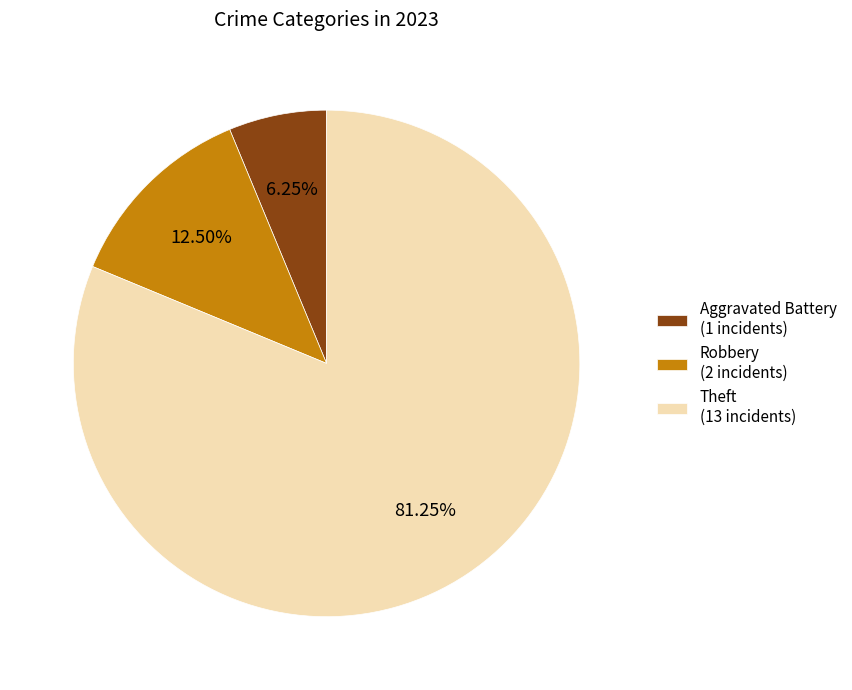

Approximately how many times larger is the value at Aggravated Battery (1 incidents) compared to Robbery (2 incidents)?

0.5